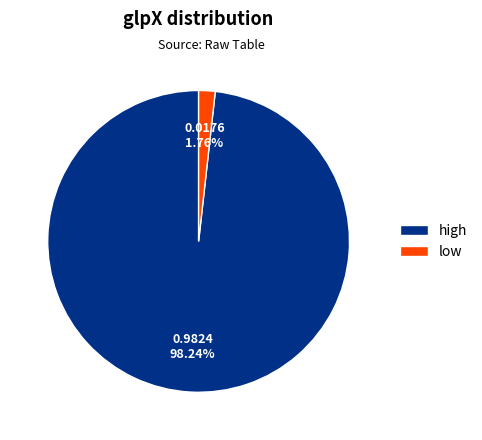

To the nearest percent, what portion does high represent?

98%